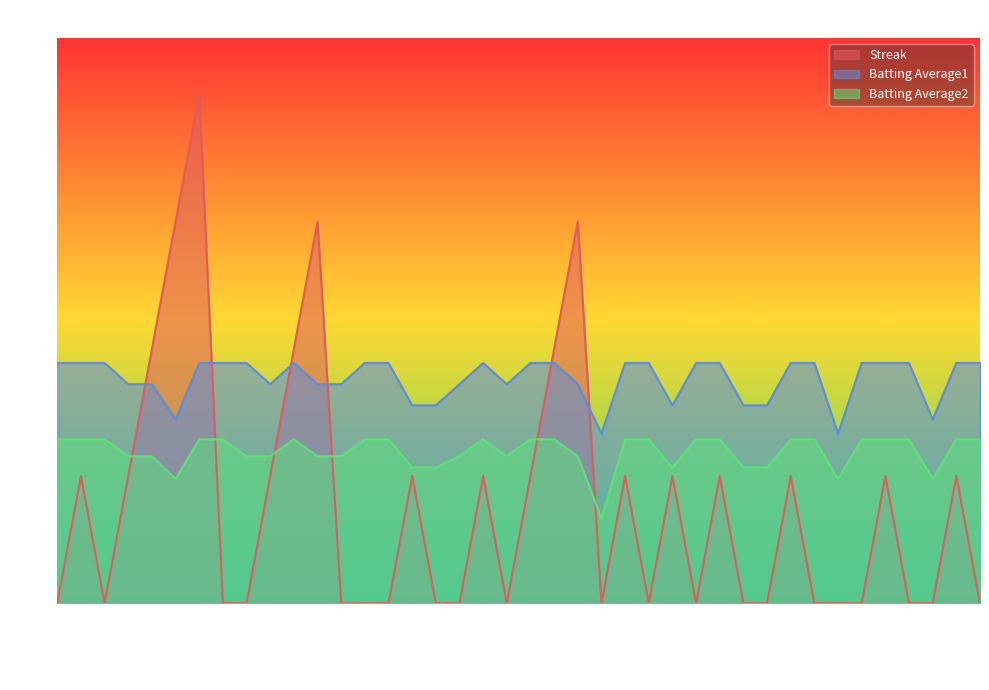

The value of Batting Average2 at 2010-08-07 is 1.8. True or false?

False